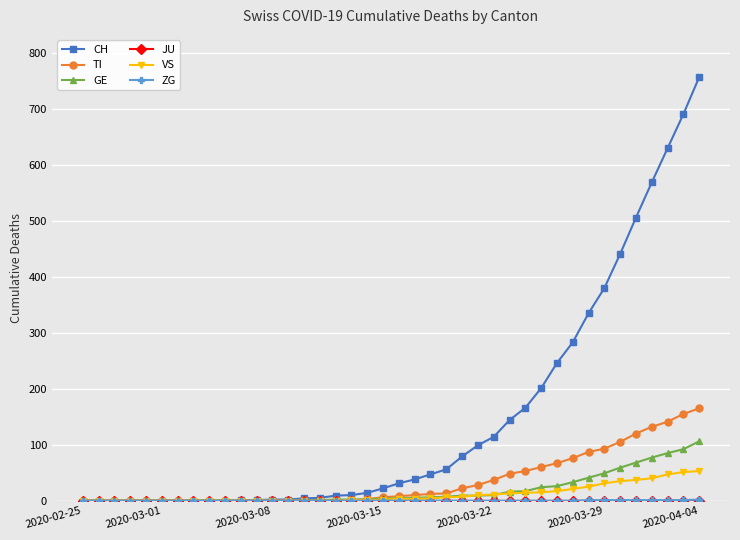

Which series has the largest total across all categories?

CH